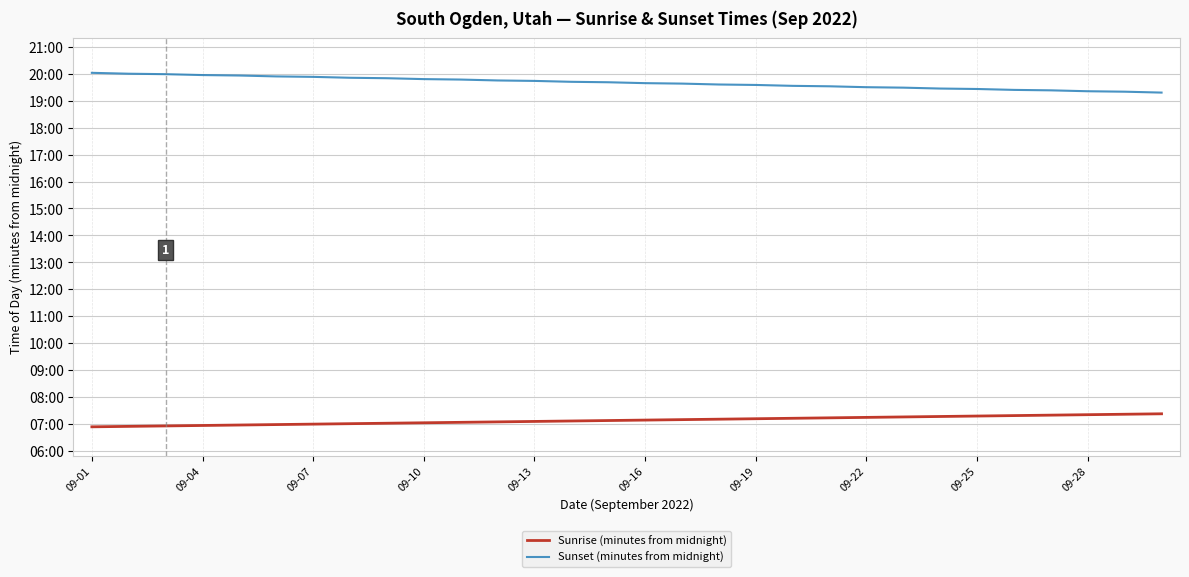

At which category does the chart reach its minimum across all series?

09-01